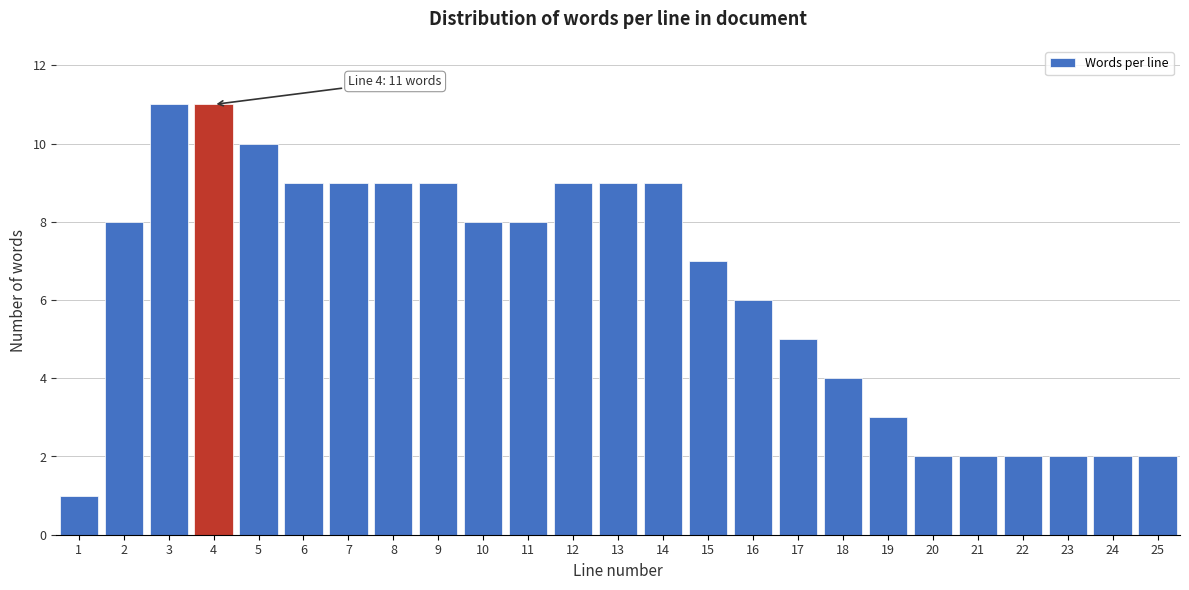

Reading right to left, what are all the values shown in this chart?

2	2	2	2	2	2	3	4	5	6	7	9	9	9	8	8	9	9	9	9	10	11	11	8	1